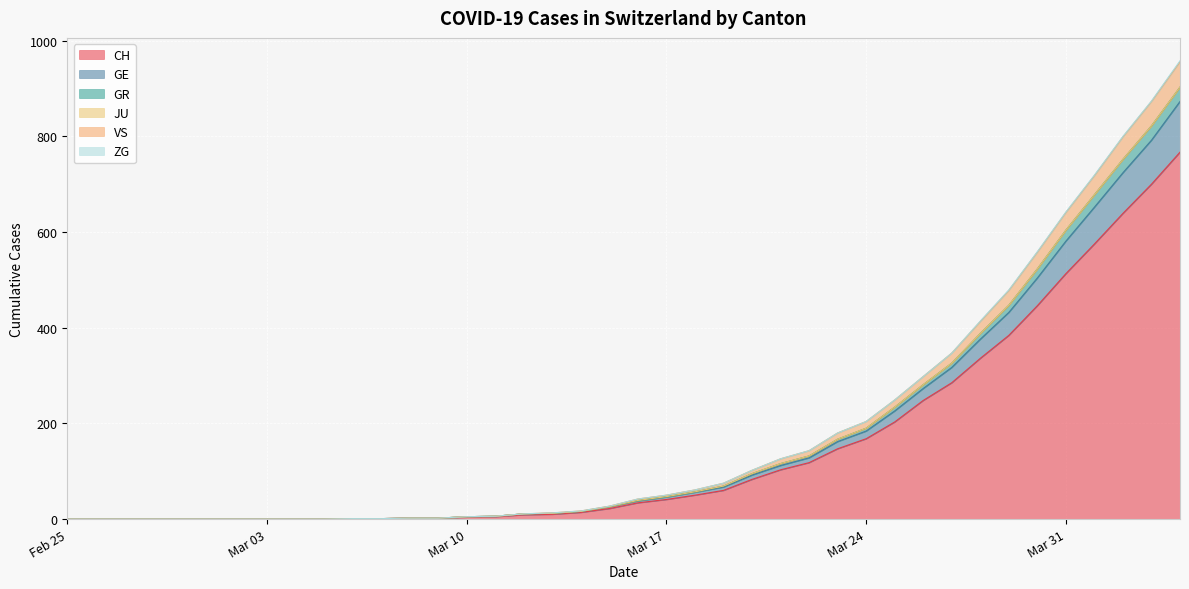

What is the sum of the GR values at 2020-03-11 and 2020-03-05?

6